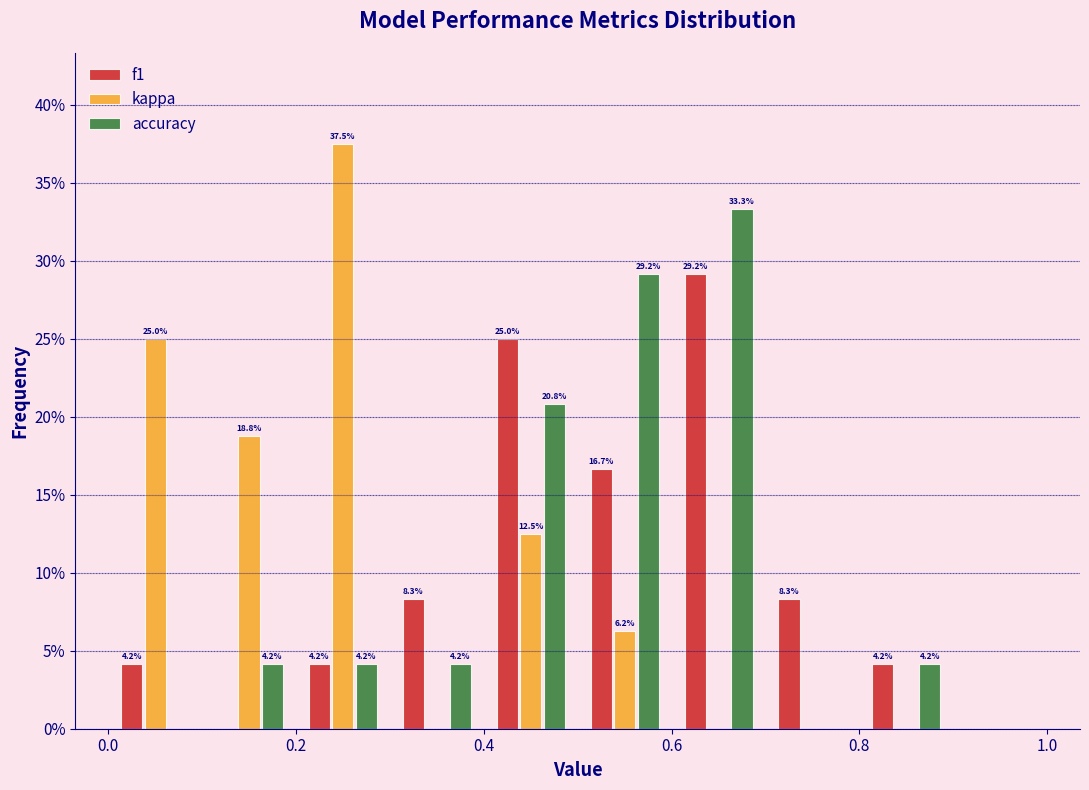

In the accuracy series, which range on the x-axis has the tallest bar?

0.6 to 0.7